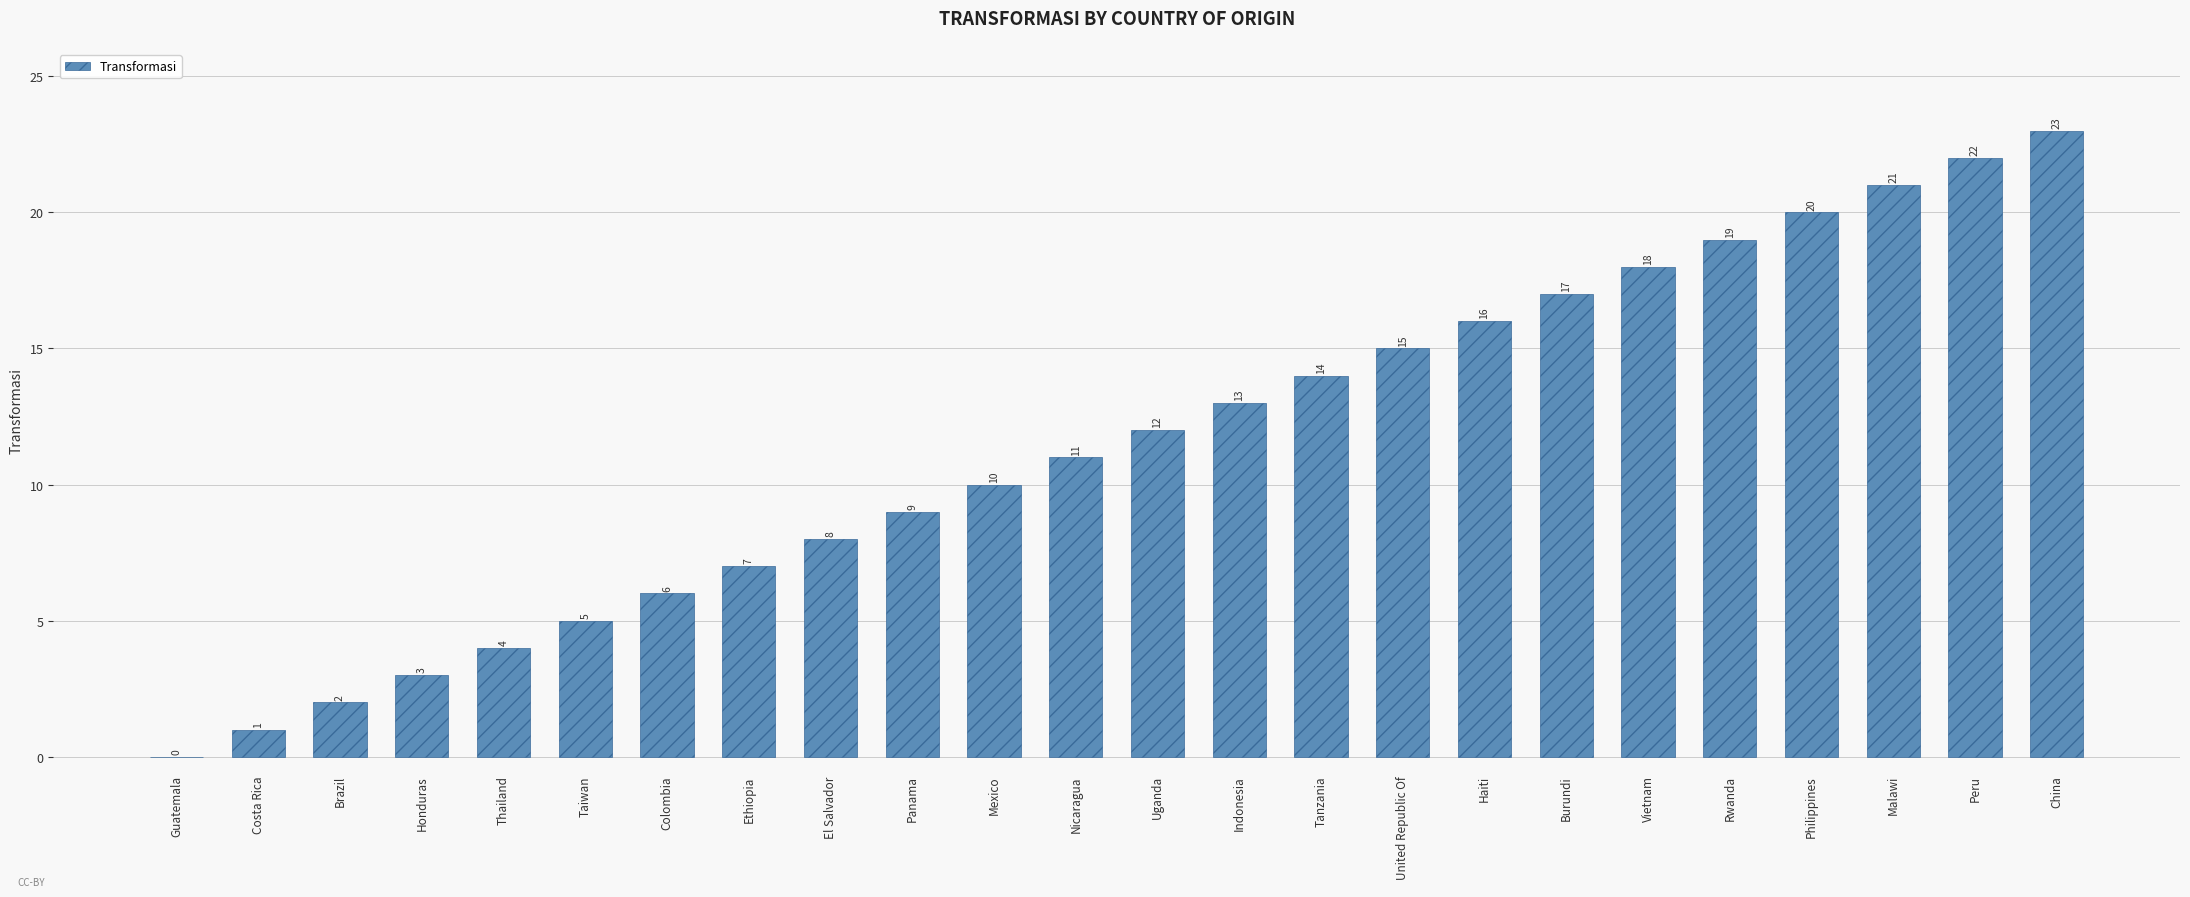

Reading right to left, transcribe all the data shown in this chart.

23	22	21	20	19	18	17	16	15	14	13	12	11	10	9	8	7	6	5	4	3	2	1	0